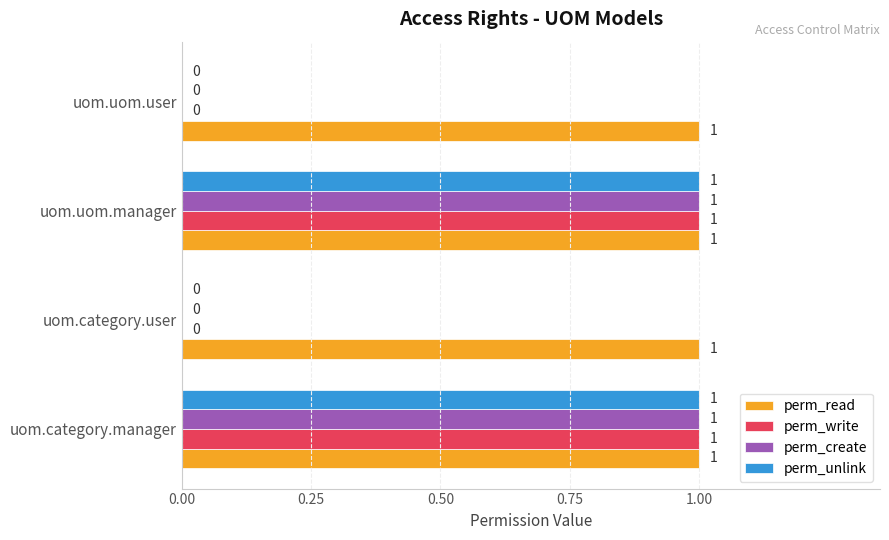

How many data points does each series have?

4